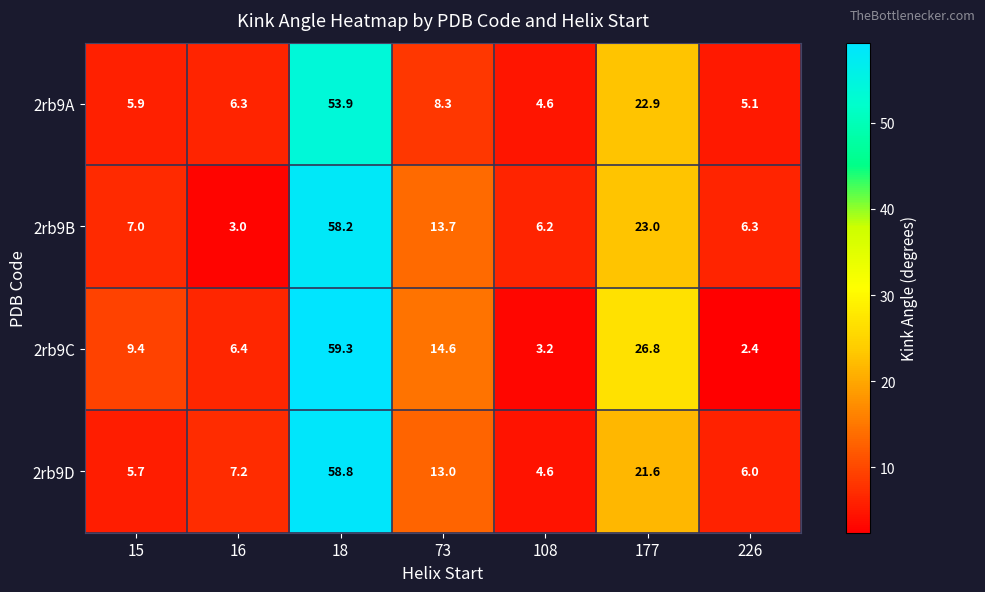

The value of 2rb9D at 108 is 4.6. True or false?

True